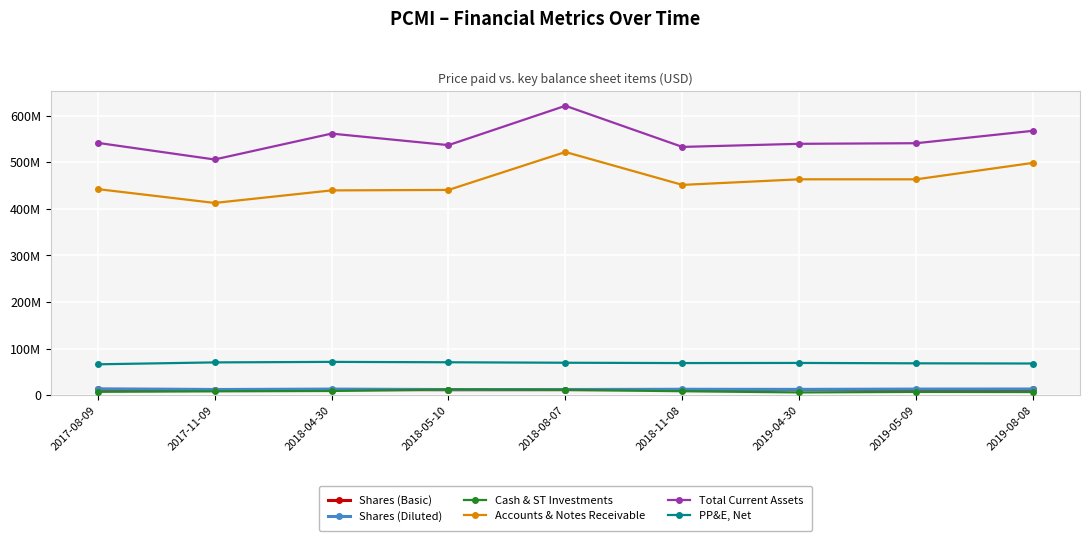

What are all the series names shown in the legend?

Shares (Basic), Shares (Diluted), Cash & ST Investments, Accounts & Notes Receivable, Total Current Assets, PP&E, Net